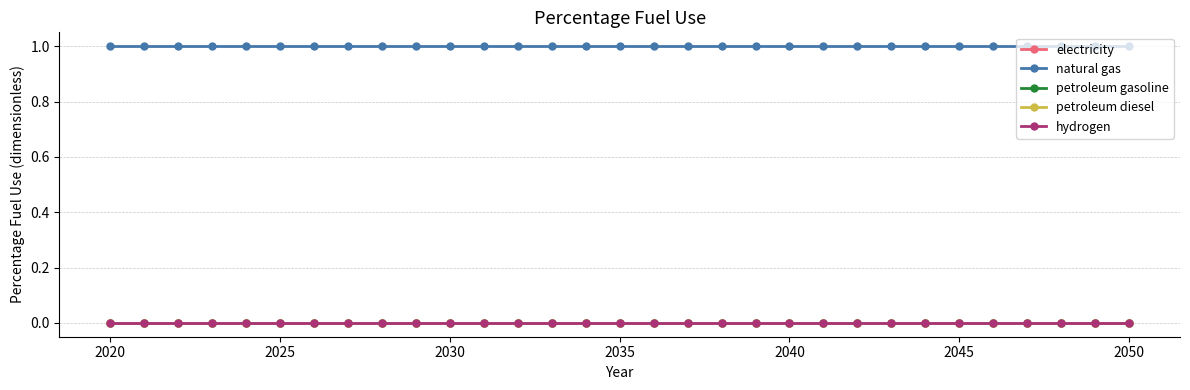

Does the chart display data point markers on the line(s)?

Yes